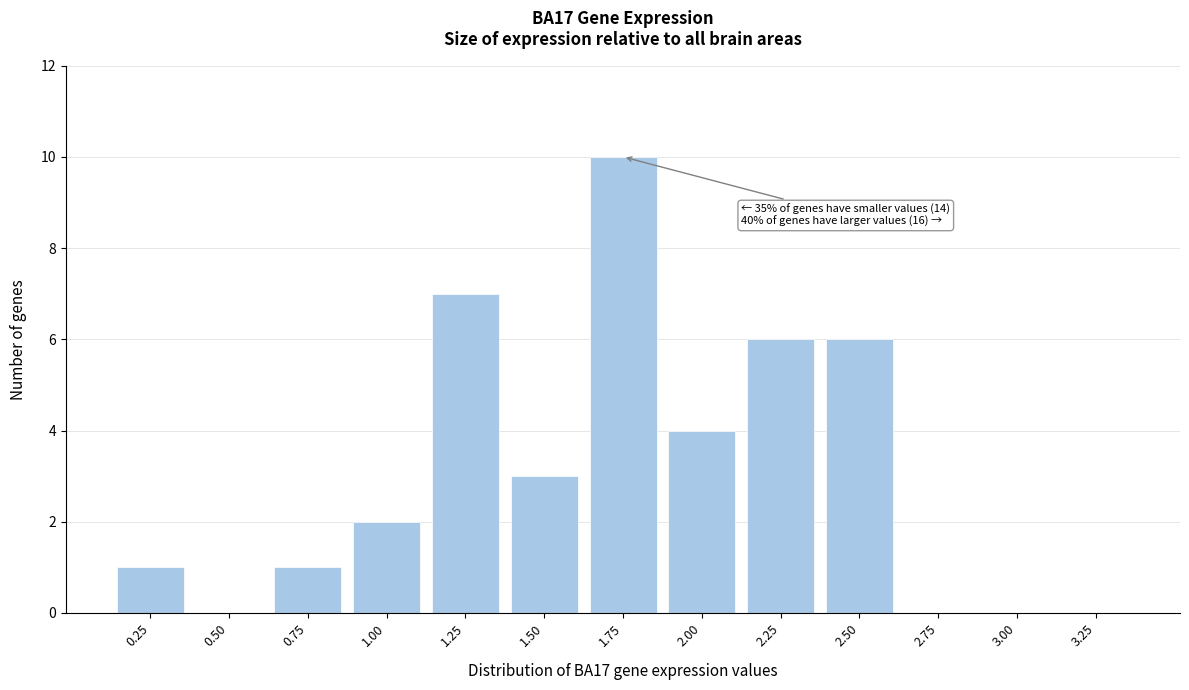

Reading left to right, what are all the values shown in this chart?

0.25=1	0.50=0	0.75=1	1.00=2	1.25=7	1.50=3	1.75=10	2.00=4	2.25=6	2.50=6	2.75=0	3.00=0	3.25=0